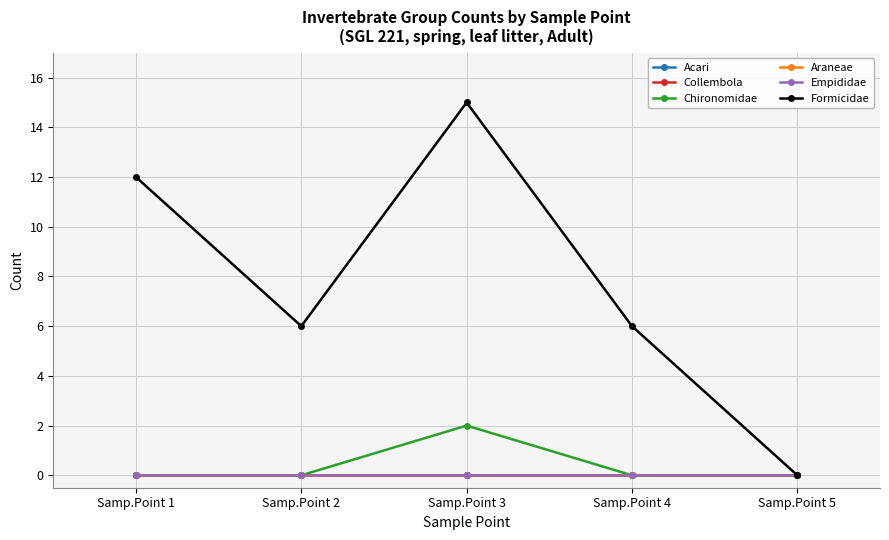

True or false: Chironomidae and Araneae cross at least once.

False